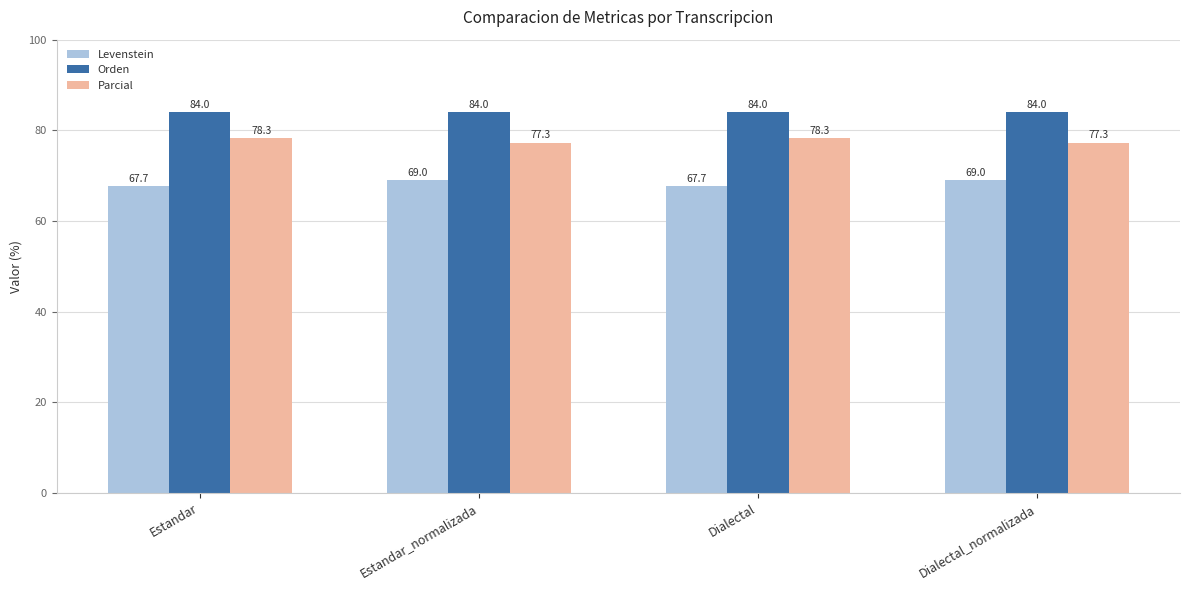

At how many categories does at least one series exceed 77?

4